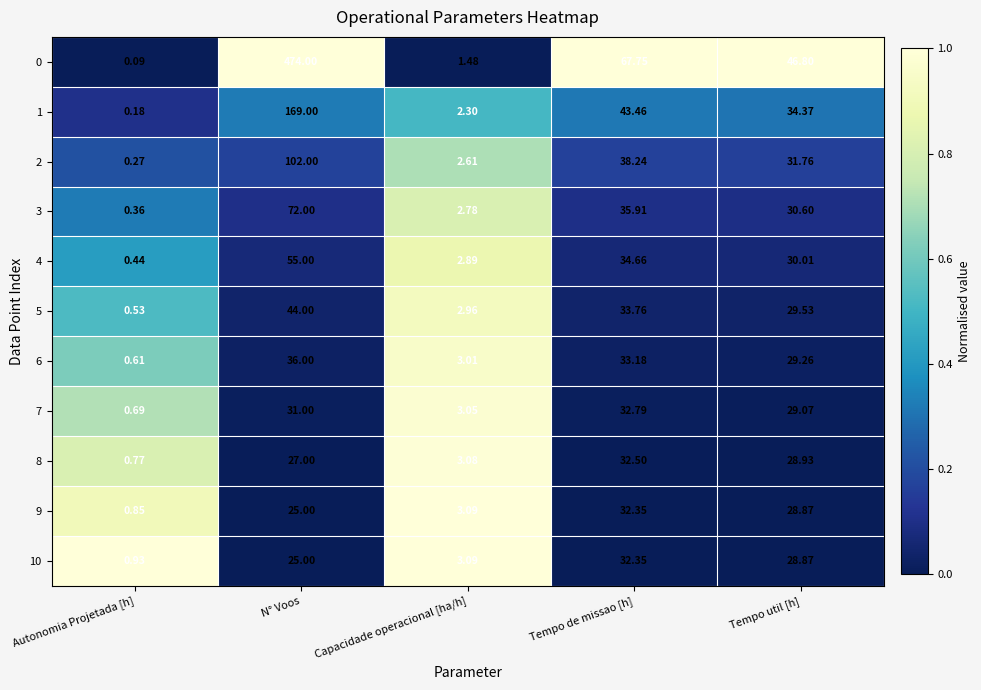

Between Capacidade operacional [ha/h] and Tempo util [h], which series saw the biggest shift?

0